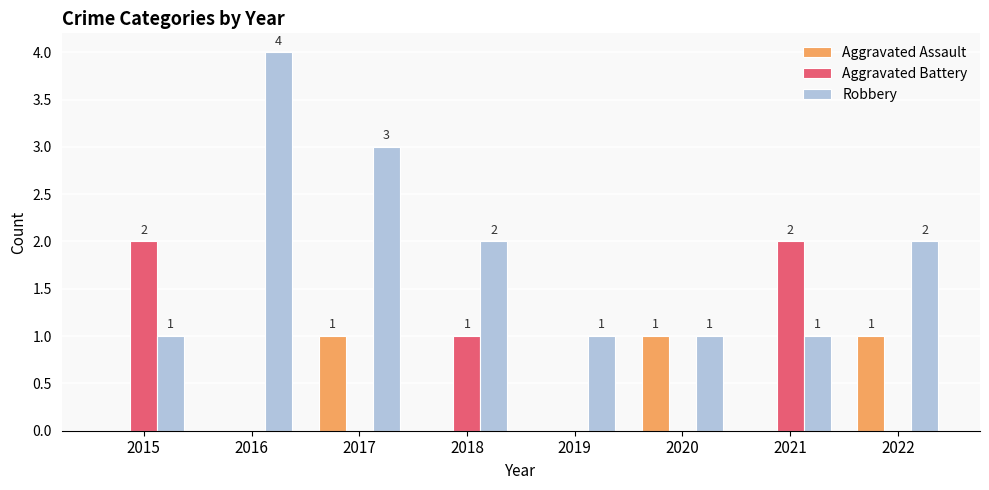

True or false: Robbery has a value of 3 at 2018.

False